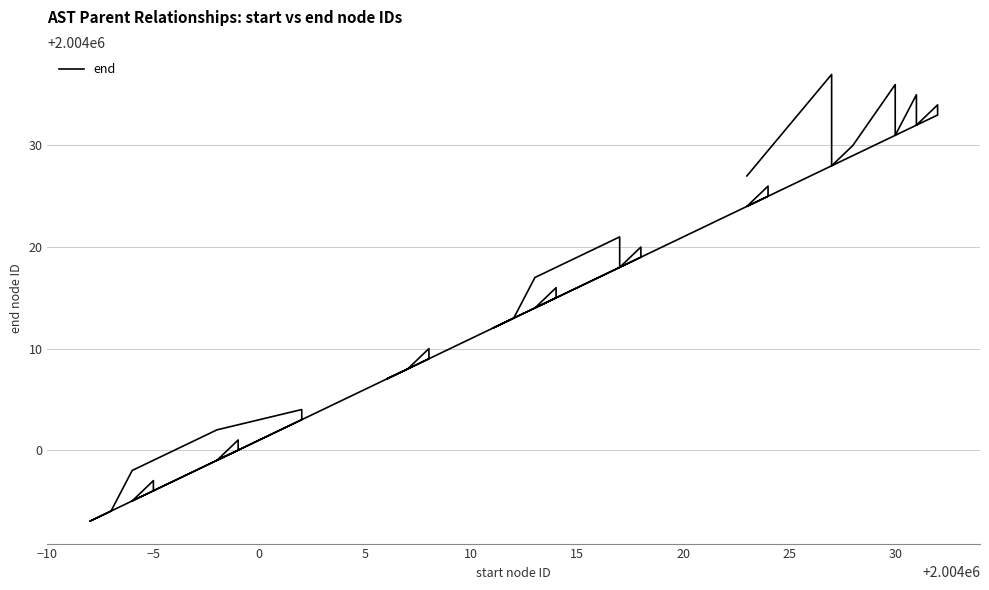

What is the greatest value displayed?

2004037